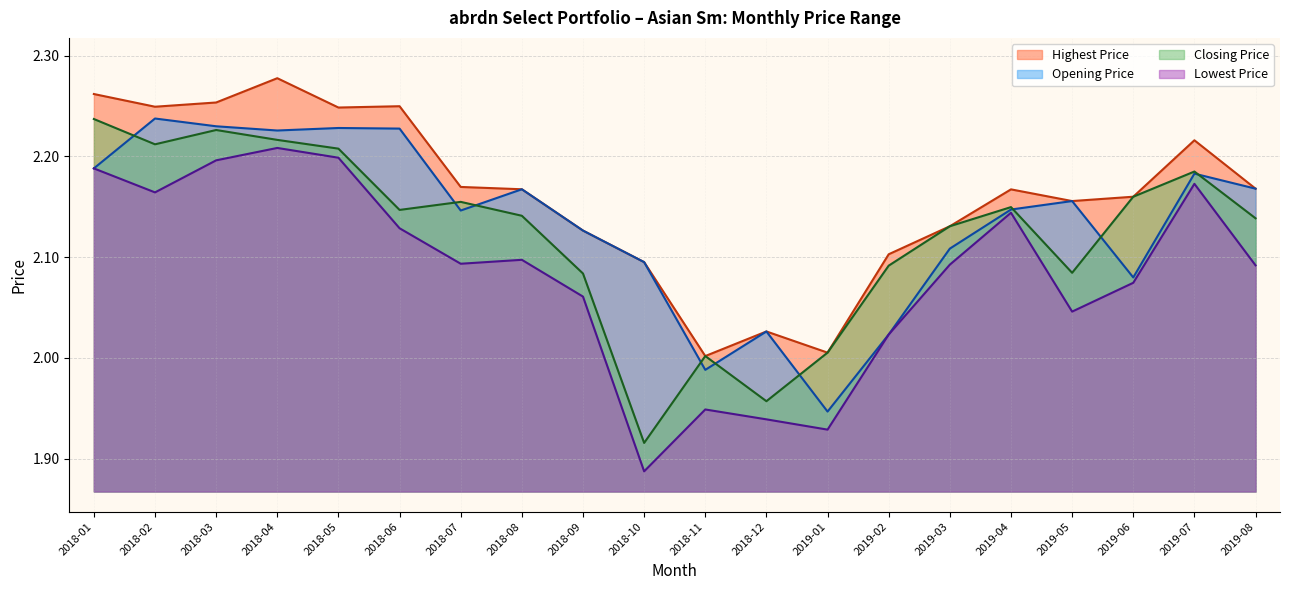

Reading right to left, extract all data points from this chart.

Opening Price: 2019-08=2.2	2019-07=2.2	2019-06=2.1	2019-05=2.2	2019-04=2.1	2019-03=2.1	2019-02=2.0	2019-01=1.9	2018-12=2.0	2018-11=2.0	2018-10=2.1	2018-09=2.1	2018-08=2.2	2018-07=2.1	2018-06=2.2	2018-05=2.2	2018-04=2.2	2018-03=2.2	2018-02=2.2	2018-01=2.2
Closing Price: 2019-08=2.1	2019-07=2.2	2019-06=2.2	2019-05=2.1	2019-04=2.1	2019-03=2.1	2019-02=2.1	2019-01=2.0	2018-12=2.0	2018-11=2.0	2018-10=1.9	2018-09=2.1	2018-08=2.1	2018-07=2.2	2018-06=2.1	2018-05=2.2	2018-04=2.2	2018-03=2.2	2018-02=2.2	2018-01=2.2
Highest Price: 2019-08=2.2	2019-07=2.2	2019-06=2.2	2019-05=2.2	2019-04=2.2	2019-03=2.1	2019-02=2.1	2019-01=2.0	2018-12=2.0	2018-11=2.0	2018-10=2.1	2018-09=2.1	2018-08=2.2	2018-07=2.2	2018-06=2.2	2018-05=2.2	2018-04=2.3	2018-03=2.3	2018-02=2.2	2018-01=2.3
Lowest Price: 2019-08=2.1	2019-07=2.2	2019-06=2.1	2019-05=2.0	2019-04=2.1	2019-03=2.1	2019-02=2.0	2019-01=1.9	2018-12=1.9	2018-11=1.9	2018-10=1.9	2018-09=2.1	2018-08=2.1	2018-07=2.1	2018-06=2.1	2018-05=2.2	2018-04=2.2	2018-03=2.2	2018-02=2.2	2018-01=2.2